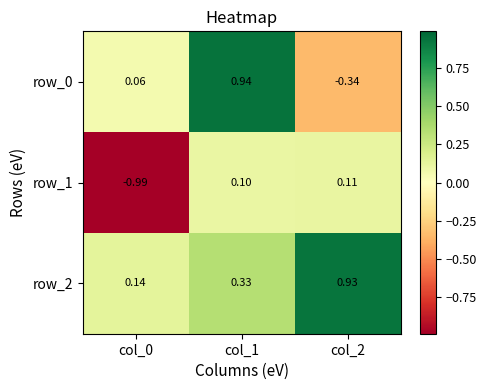

Rank the series by their average value, from lowest to highest.

row_1, row_0, row_2